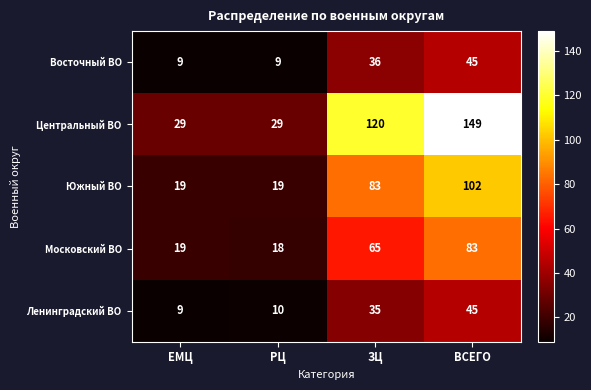

Is it true that Восточный ВО equals 9 at ЕМЦ?

True